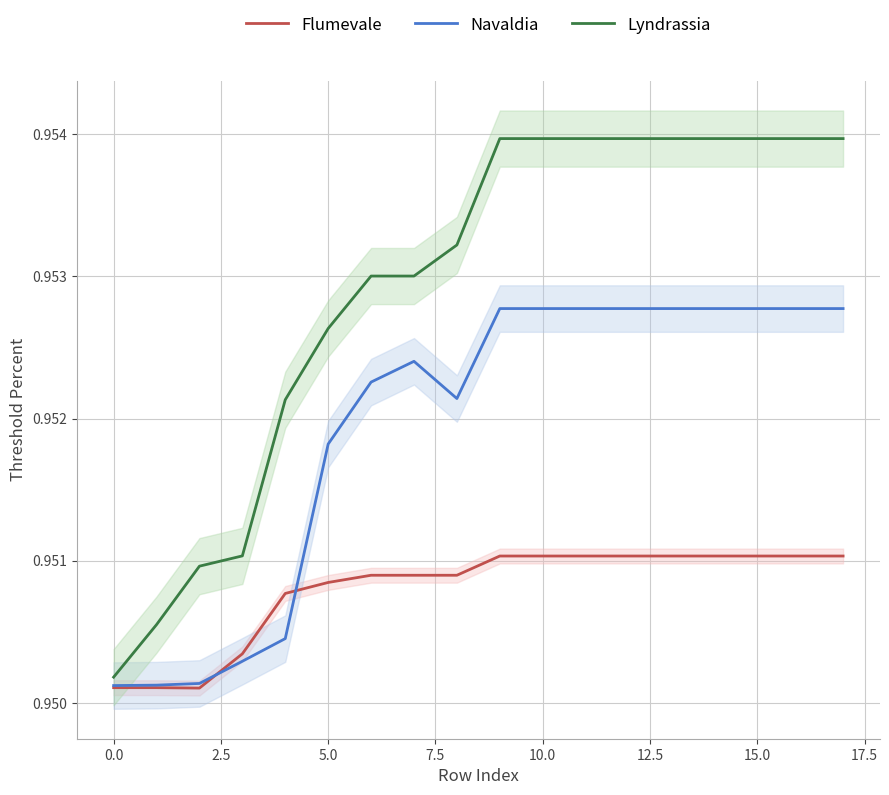

Does the chart display data point markers on the line(s)?

No